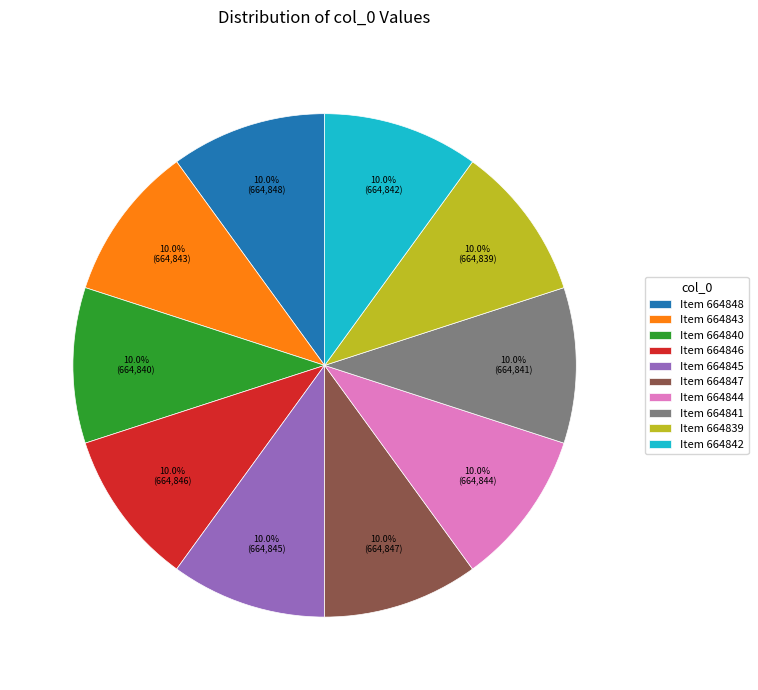

Does Item 664844 represent more than half of the total?

No